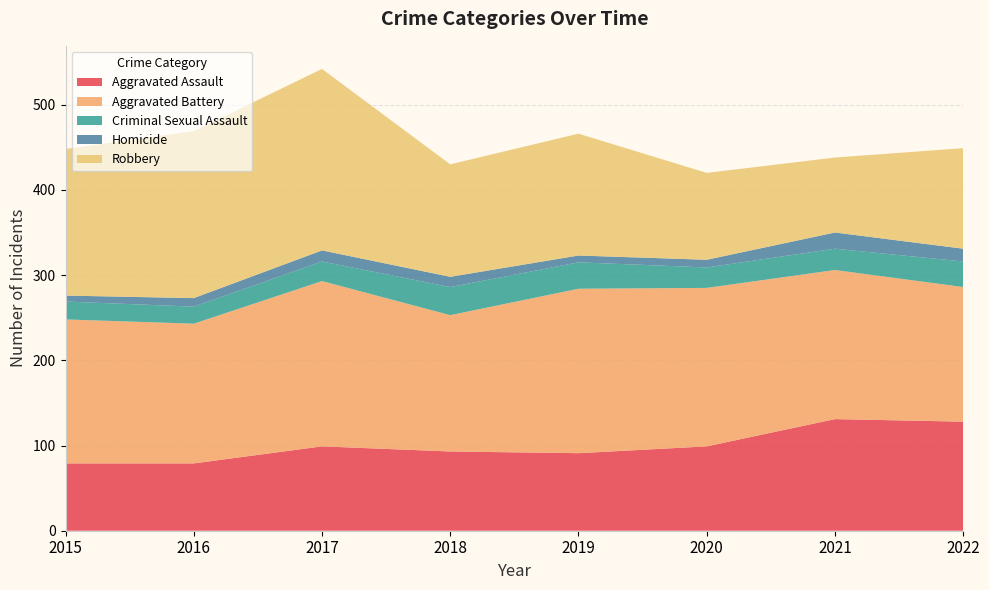

Reading left to right, list all the values displayed in this chart.

Aggravated Assault: 2015=79	2016=79	2017=99	2018=93	2019=91	2020=99	2021=131	2022=128
Aggravated Battery: 2015=169	2016=164	2017=194	2018=160	2019=193	2020=186	2021=175	2022=158
Criminal Sexual Assault: 2015=21	2016=20	2017=23	2018=33	2019=31	2020=24	2021=25	2022=30
Homicide: 2015=7	2016=10	2017=13	2018=12	2019=8	2020=9	2021=19	2022=15
Robbery: 2015=172	2016=196	2017=213	2018=132	2019=143	2020=102	2021=88	2022=118